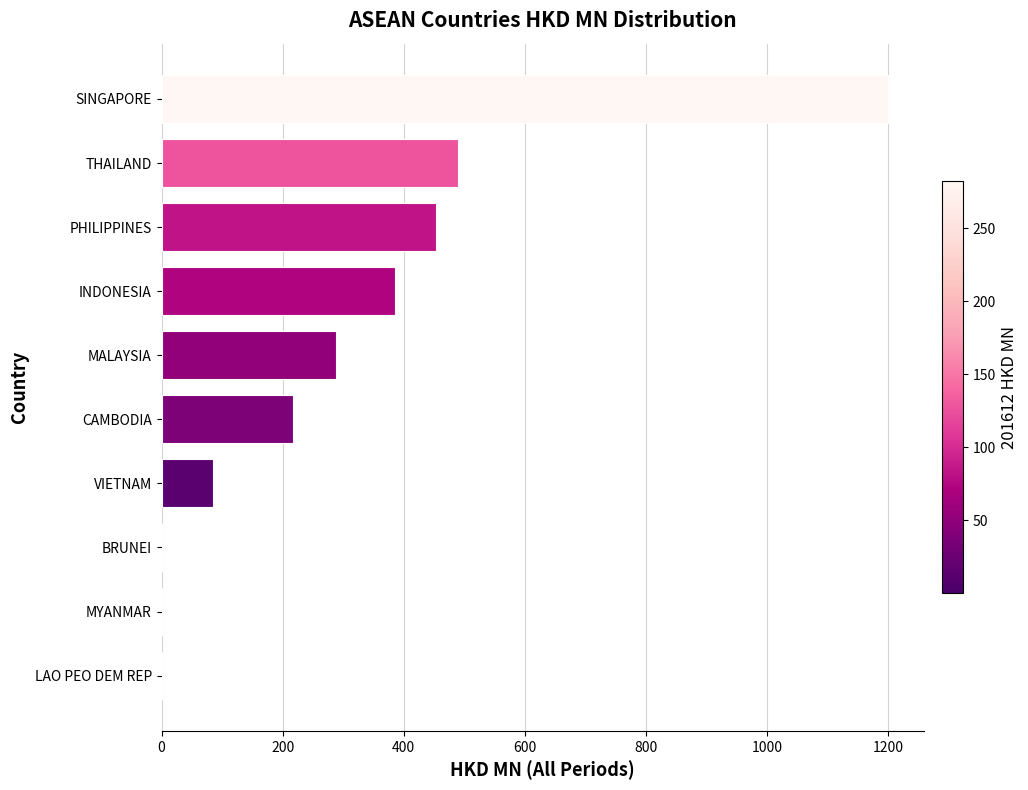

True or false: the data shows 490.5 at THAILAND.

True